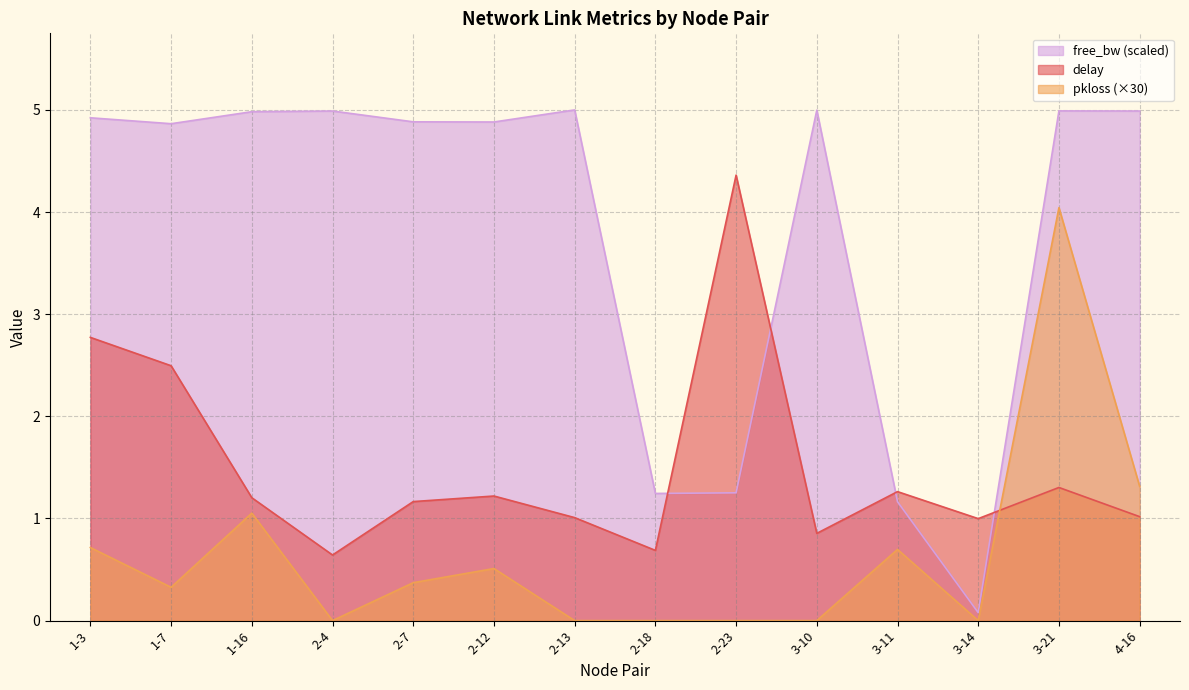

True or false: free_bw_norm and pkloss cross at least once.

False